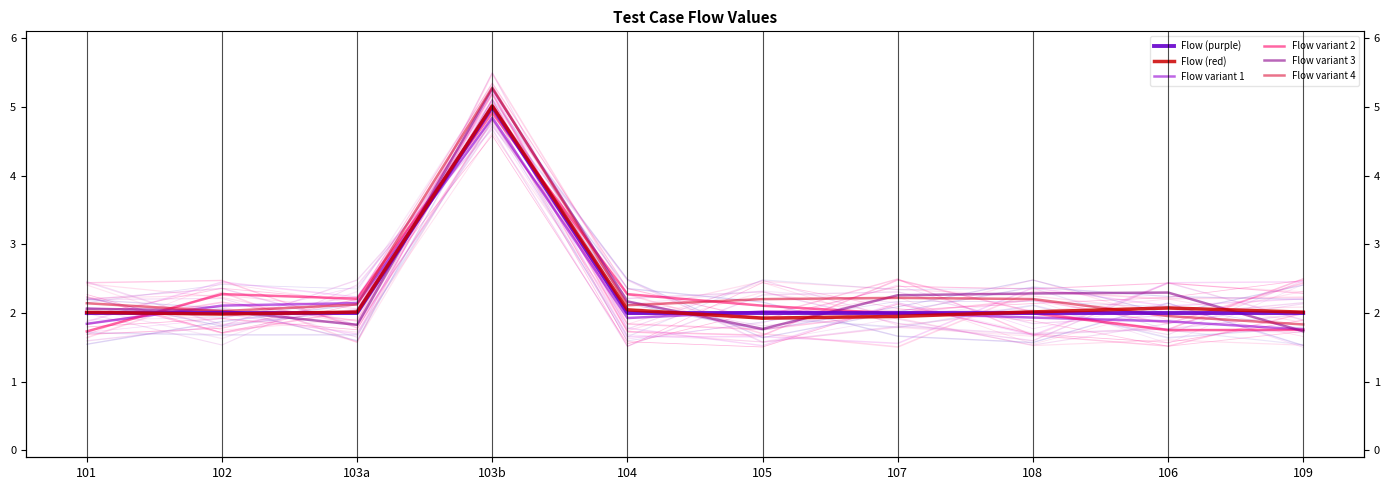

How many interior local peaks does the Flow variant 2 series have?

3